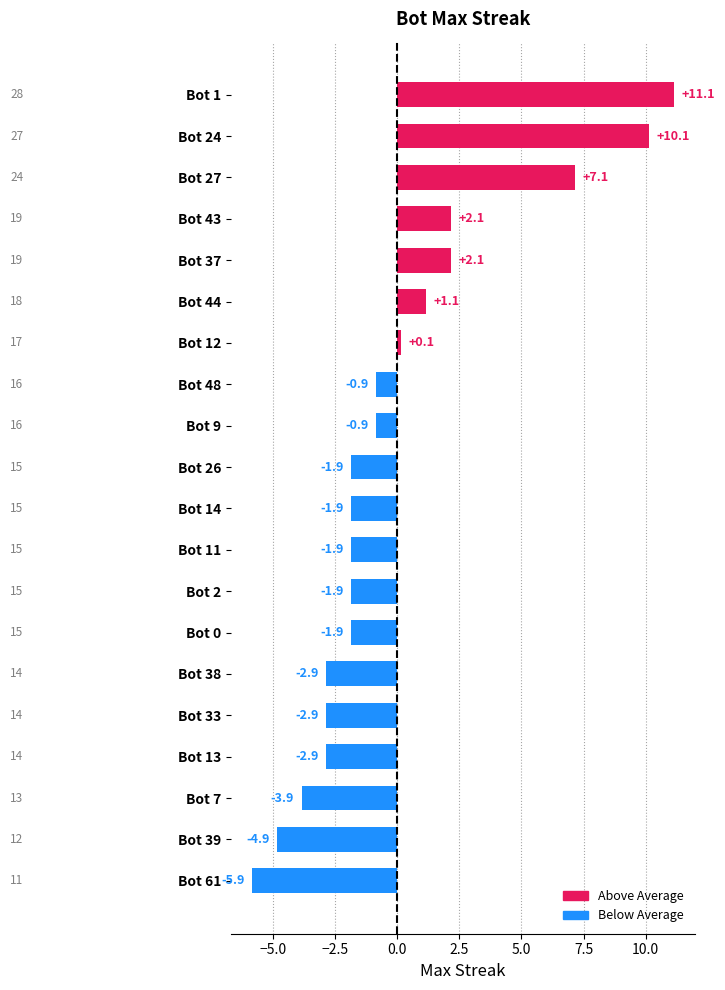

Is it true that the value at Bot 38 is -2.9?

True